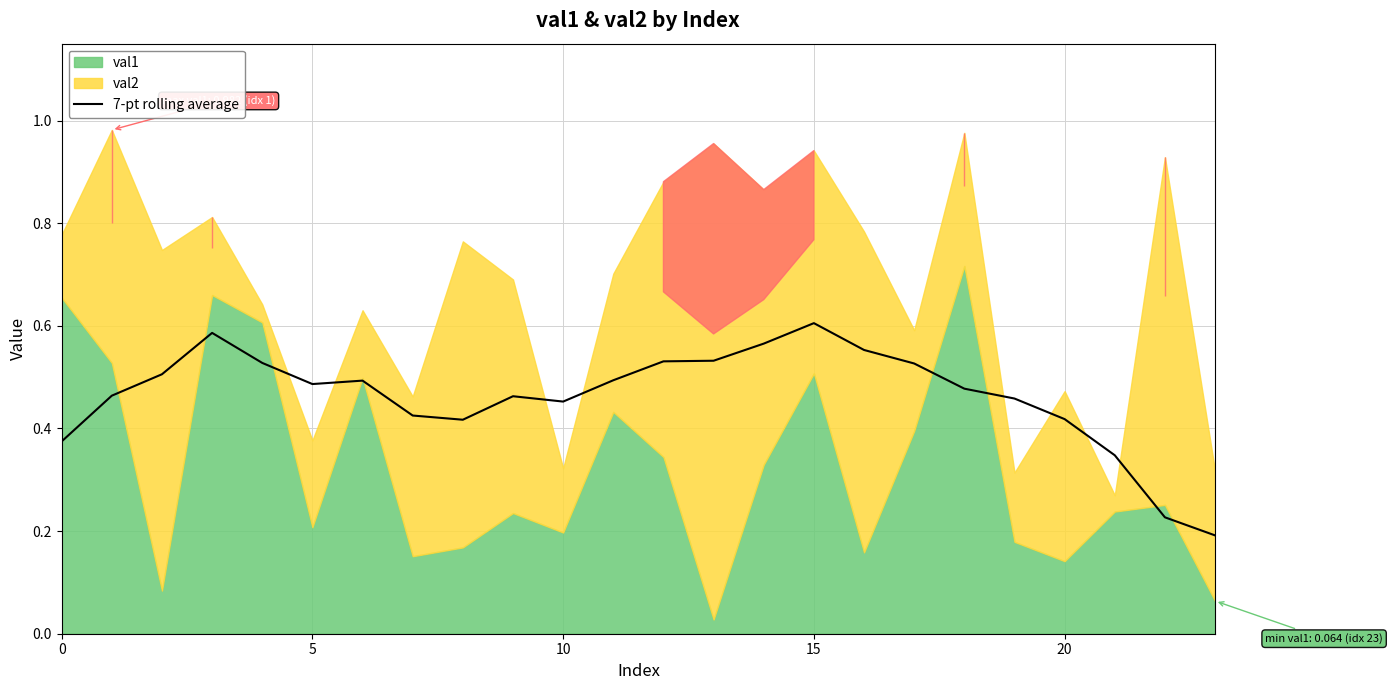

Is it true that the value at 22 is 0.1?

False